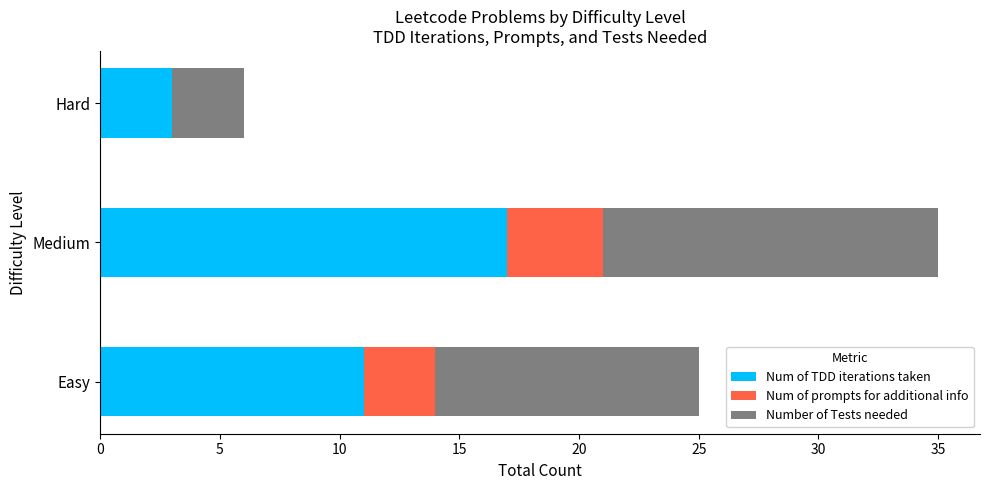

What is the sum of all Num of TDD iterations taken values?

31